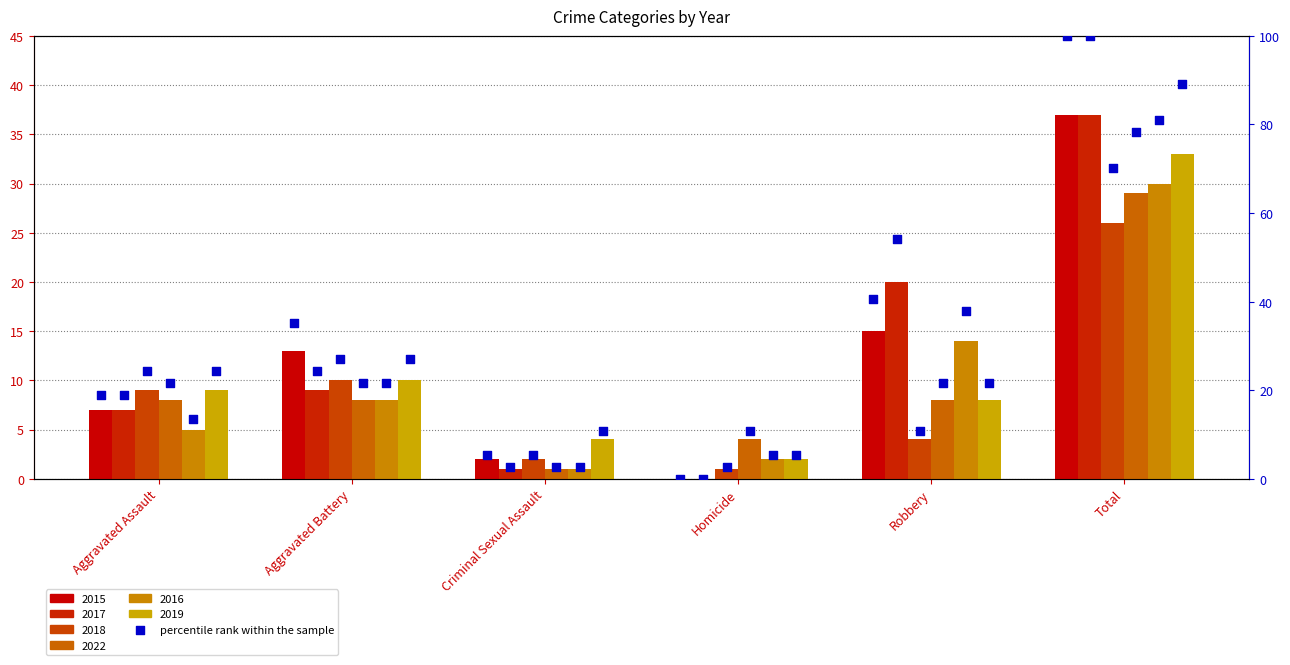

Approximately how many times larger is the value at Aggravated Assault compared to Criminal Sexual Assault?

3.5